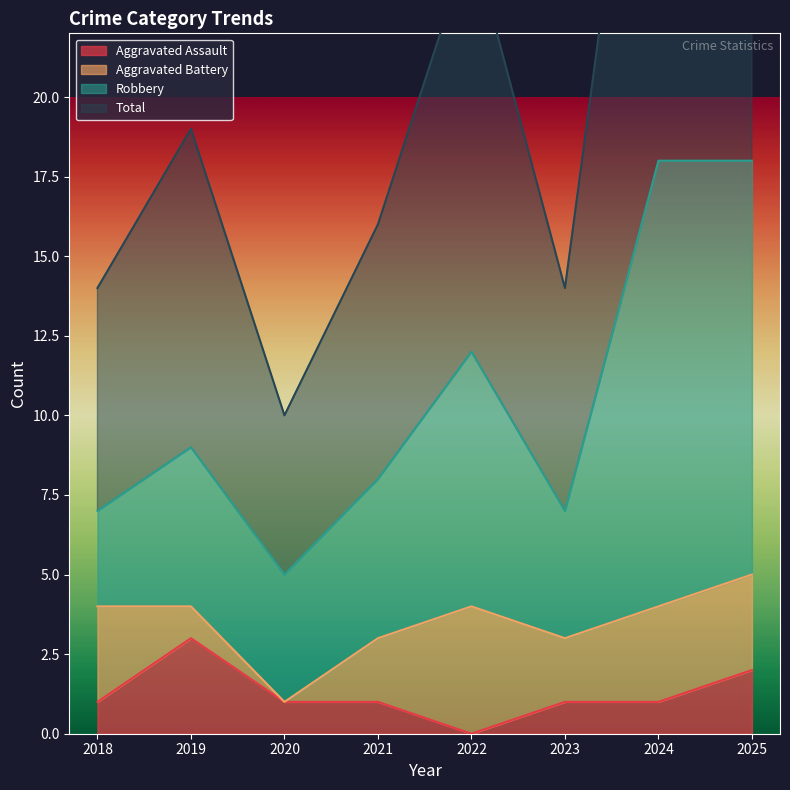

Where does the Aggravated Assault series first go above 1?

2019